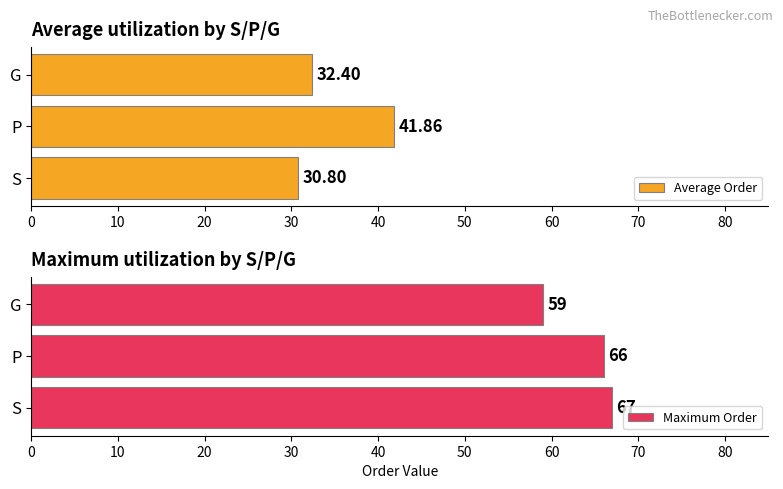

What is the average value of the Average Order series?

35.0